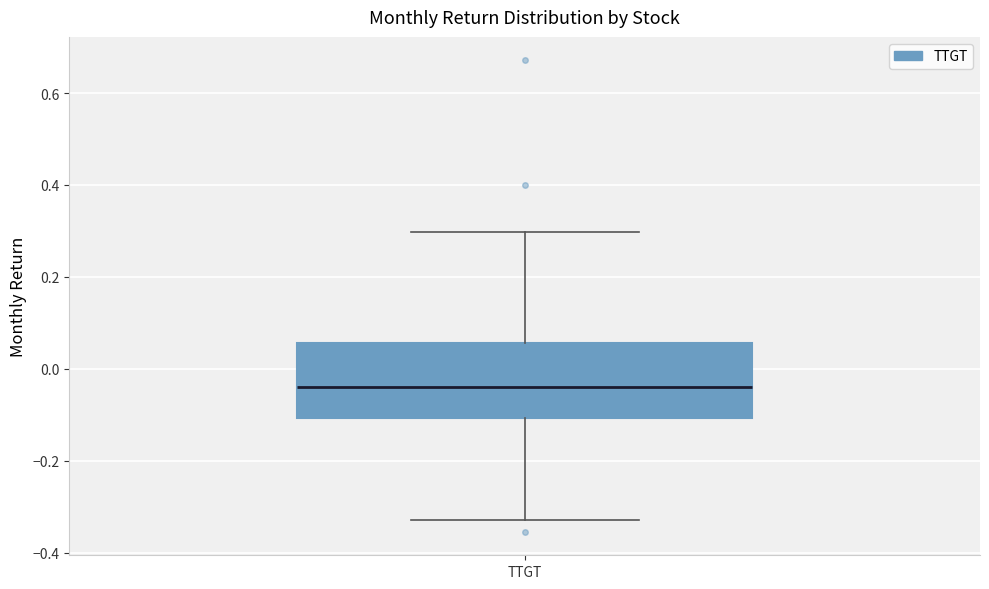

Where does the lower whisker of the box for TTGT end on the y-axis? The values are not printed on the chart, so give them approximately, as read against the axis.

-0.32